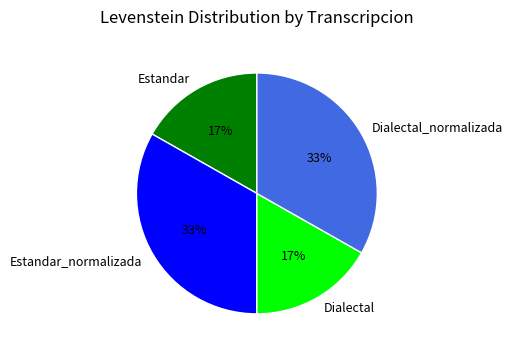

Is it true that Estandar is 4% of the pie?

False